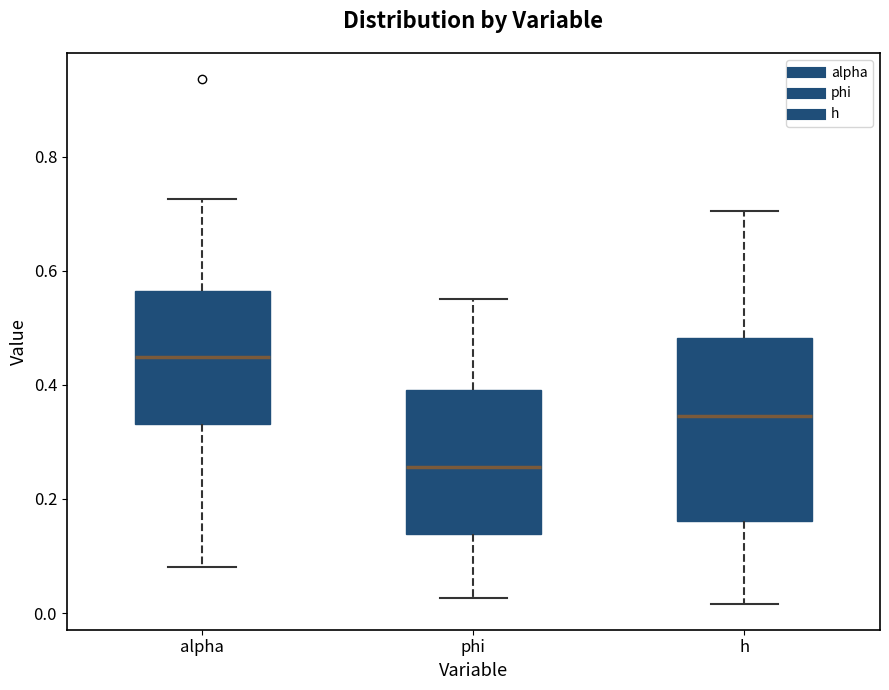

Which box's median line is the highest?

alpha